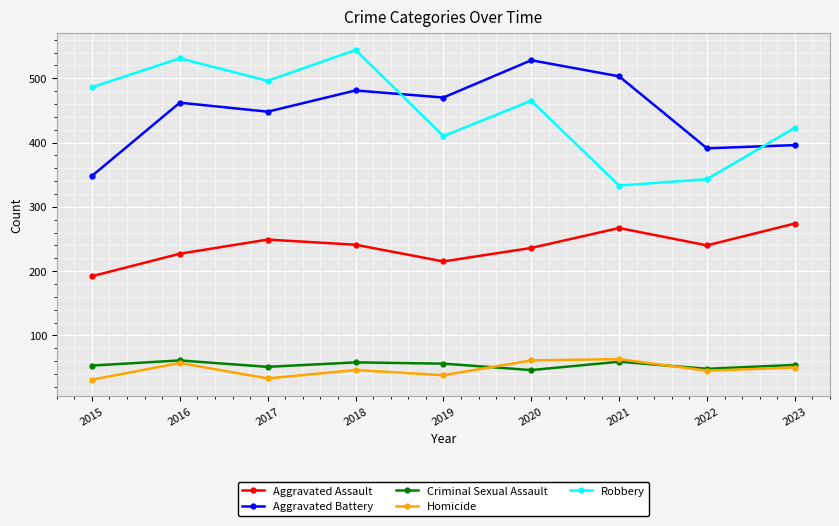

At 2019, list the series in order from smallest to largest.

Homicide, Criminal Sexual Assault, Aggravated Assault, Robbery, Aggravated Battery